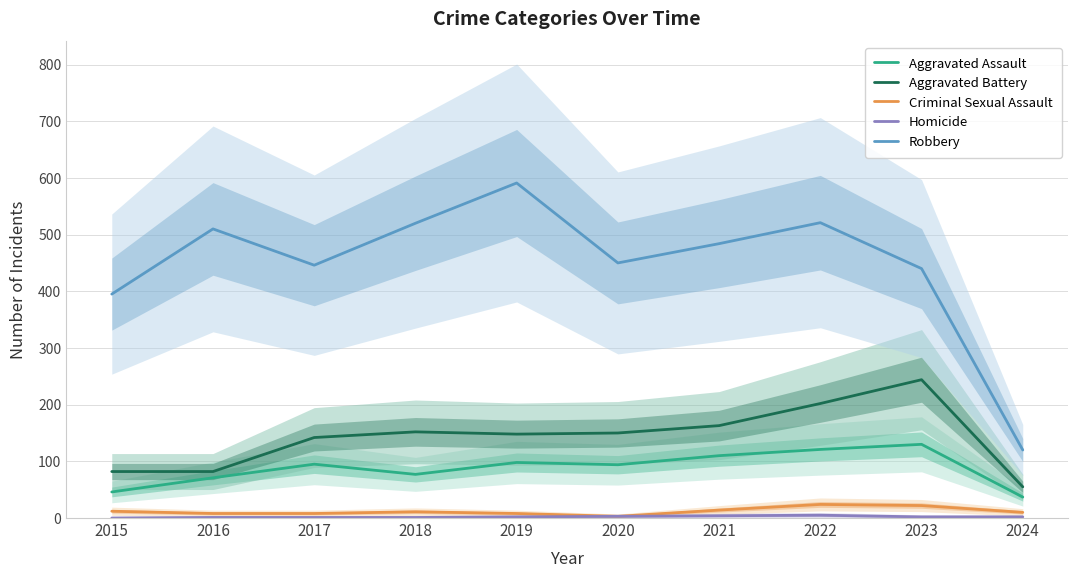

How many lines are shown in the chart?

5